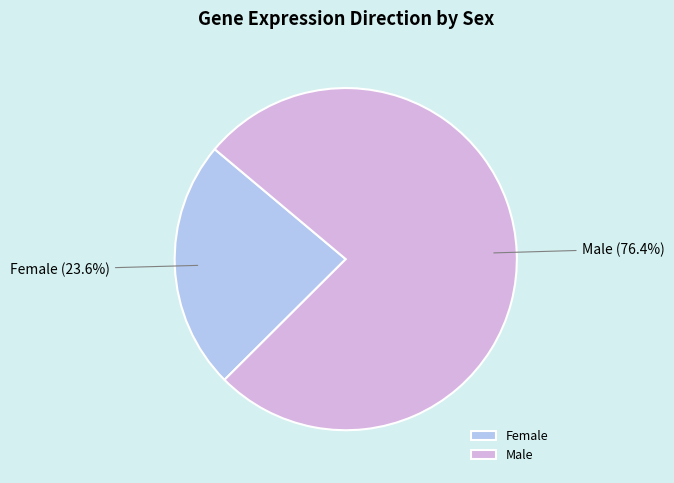

To the nearest percent, what is the difference between the largest and smallest slice percentages?

53%